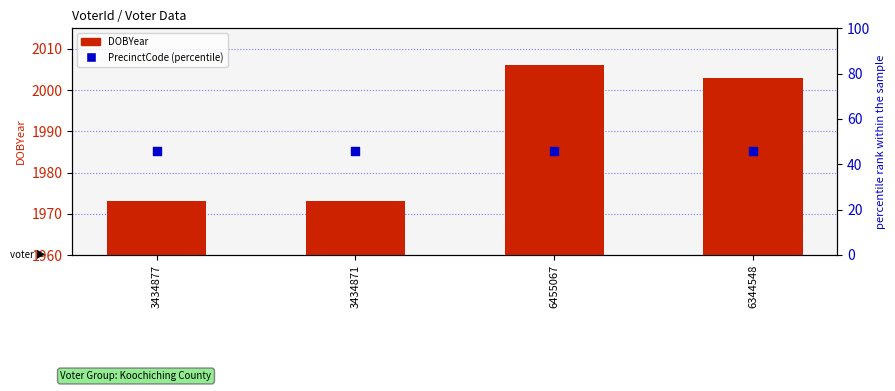

Which series has the largest total across all categories?

DOBYear